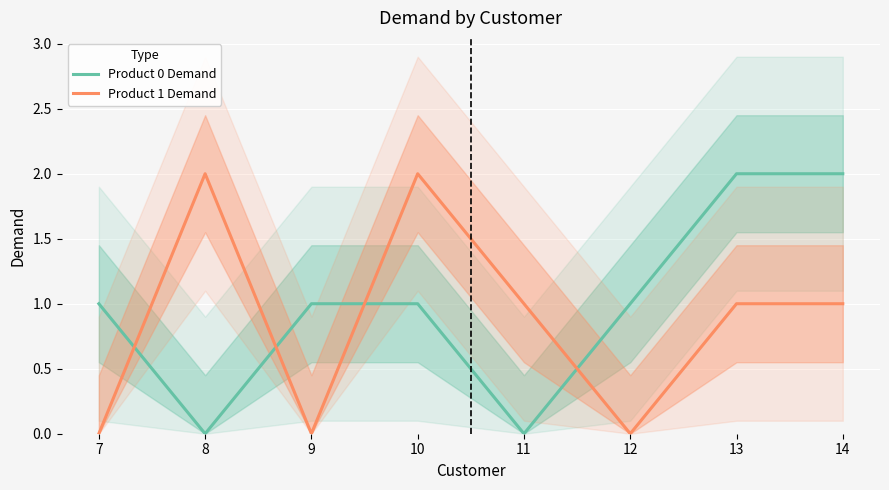

Count the Product 1 Demand values in the range 0 to 2.

8